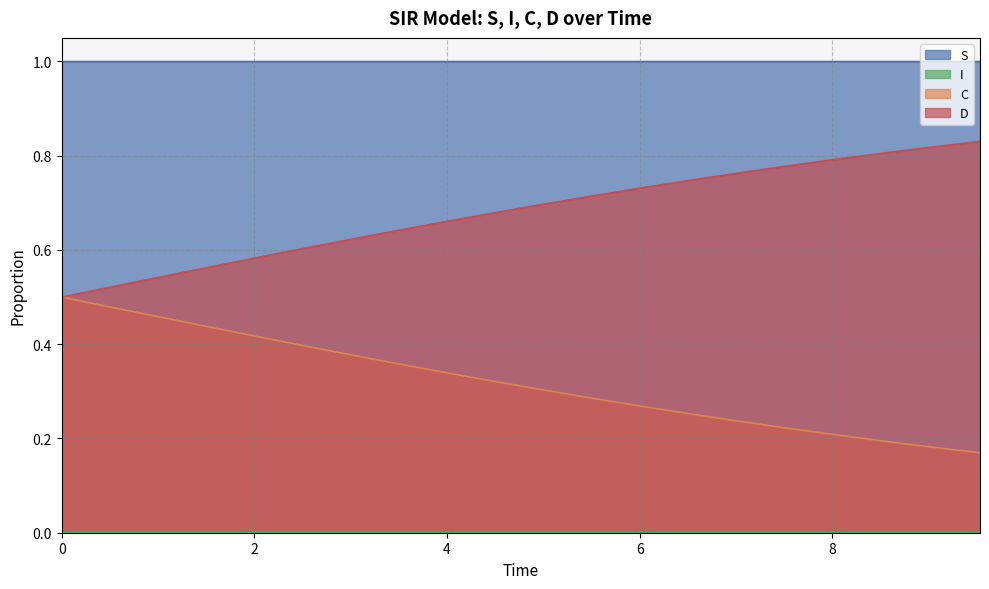

True or false: C and D cross at least once.

False